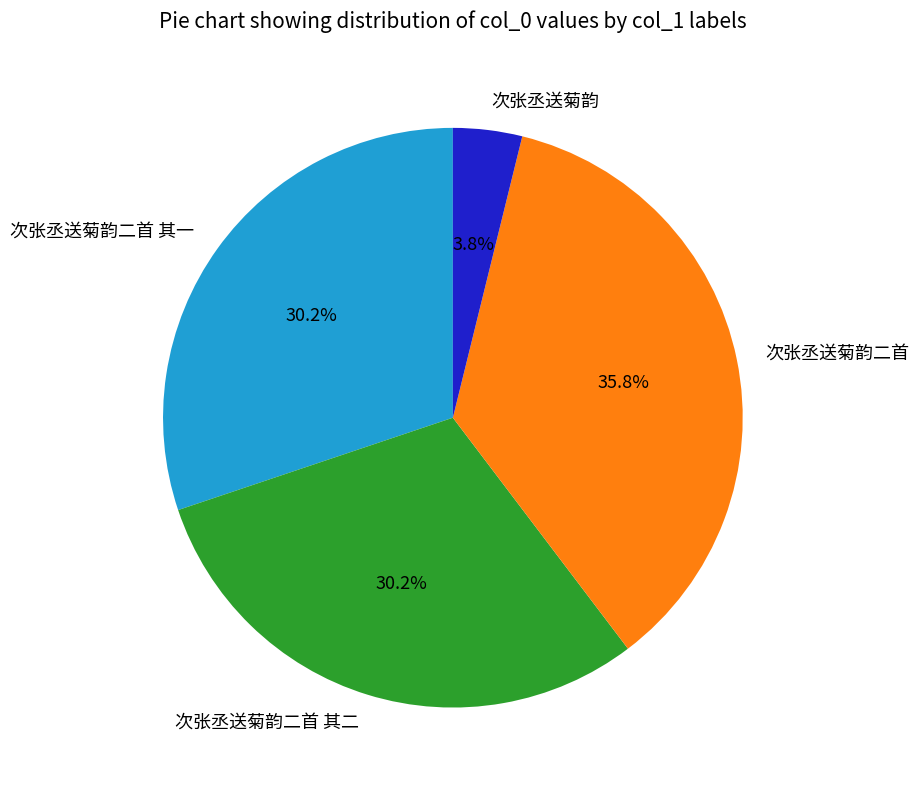

To the nearest percent, what portion does 次张丞送菊韵二首 其一 represent?

30%